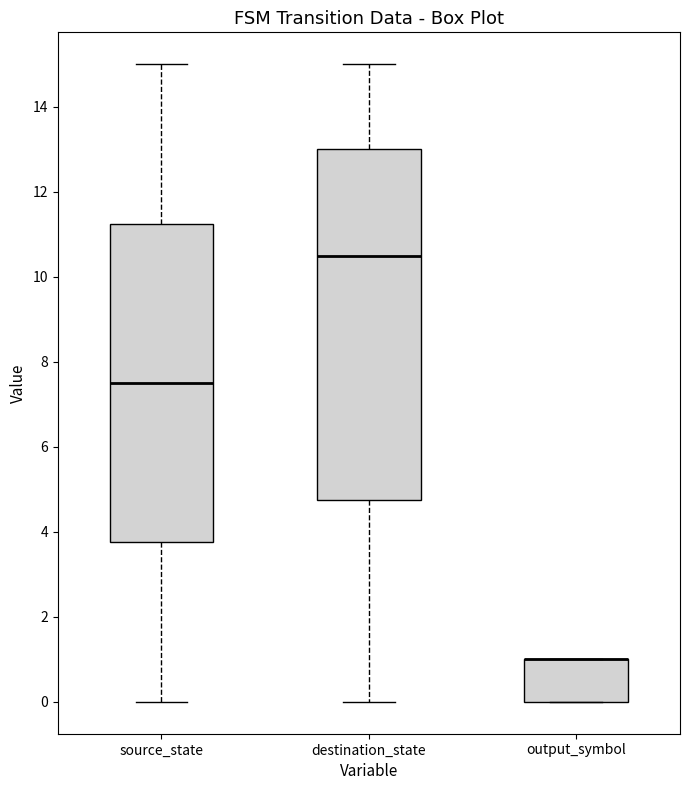

Reading left to right, transcribe this box plot: for each box, give where its median line is, the range the box spans, and where its two whiskers end, as read against the y-axis. The values are not printed on the chart, so give them approximately, as read against the axis.

source_state: median 7.6, box 3.8 to 11.2, whiskers 0.0 to 15.0
destination_state: median 10.6, box 4.8 to 13.0, whiskers 0.0 to 15.0
output_symbol: median 1.0 (drawn on the box's upper edge), box 0.0 to 1.0, whiskers 0.0 to 1.0